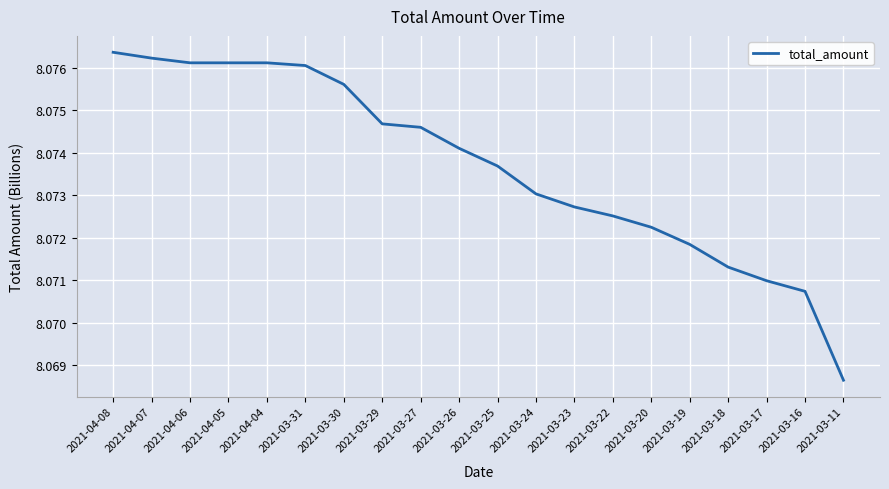

How many distinct data groups are displayed?

1